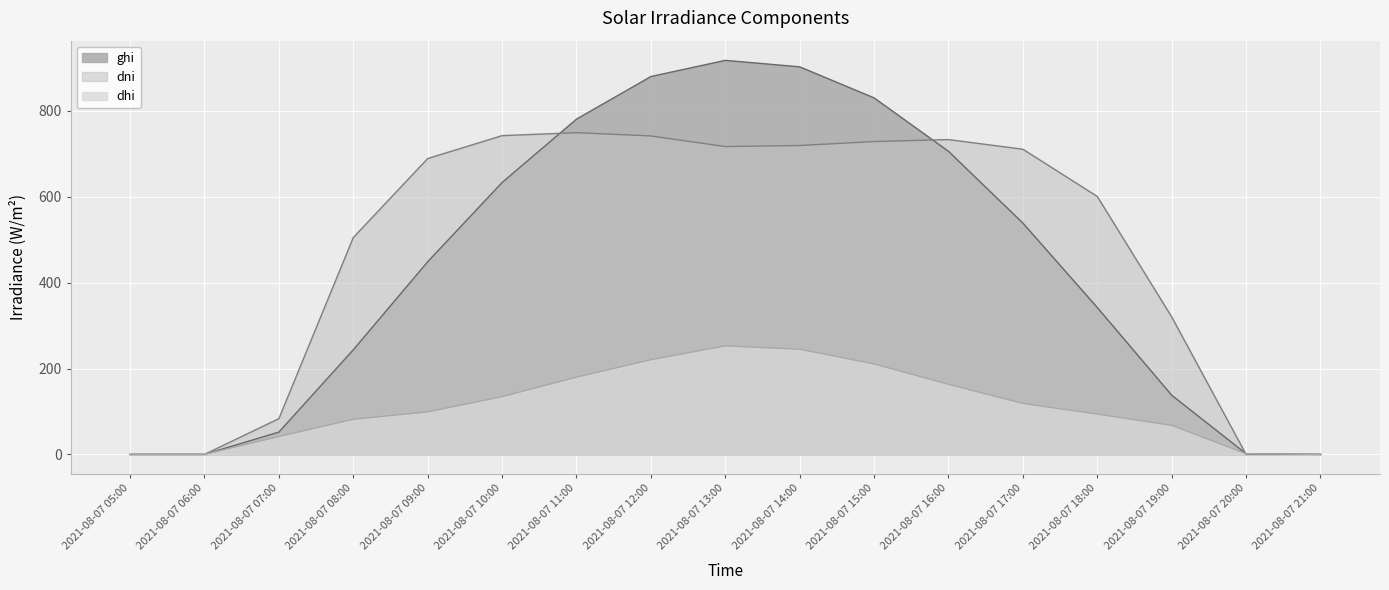

How many values in the dni series are below 688?

8